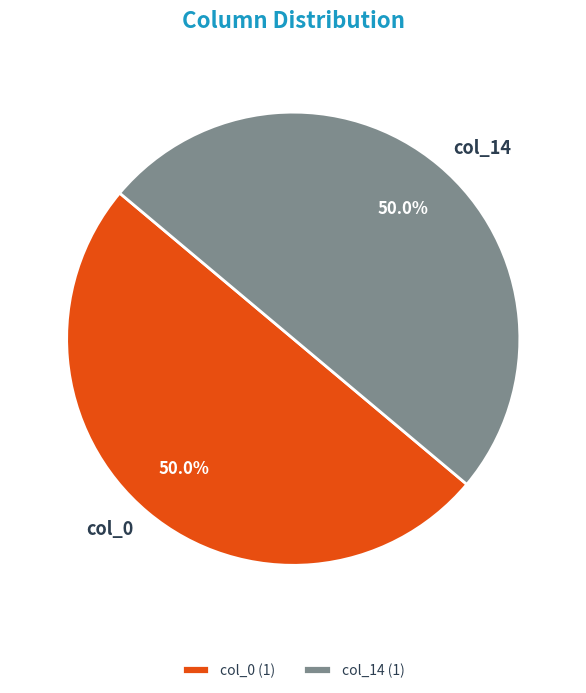

Count the number of slices in the pie.

2